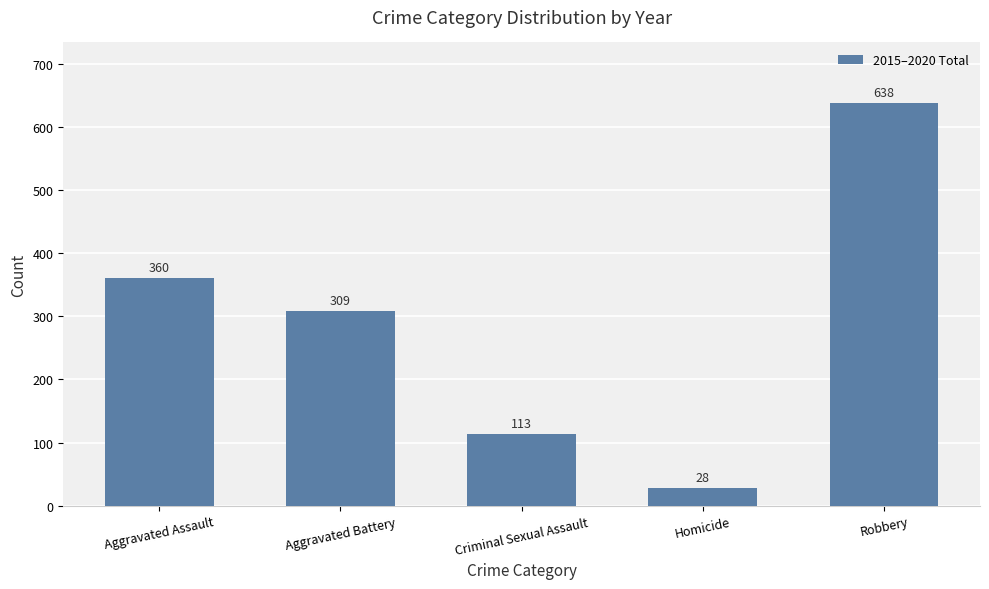

Where is the data nearest to the value 333?

Aggravated Battery